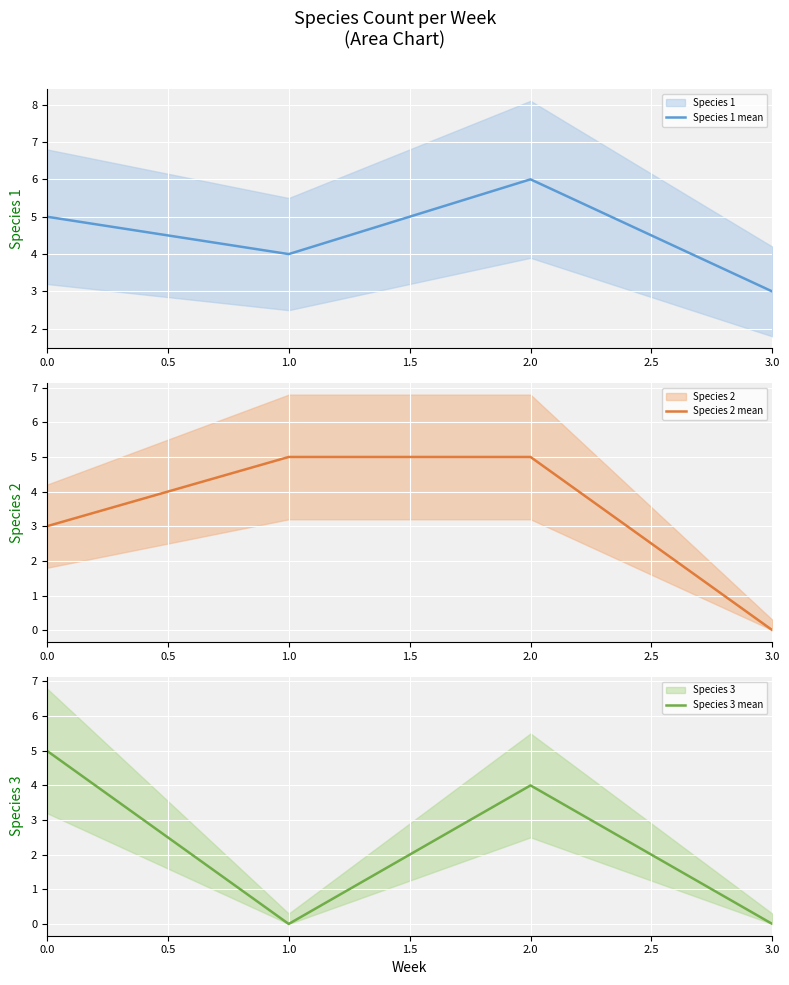

Is it true that Species 2 mean equals 5 at 1.0?

True